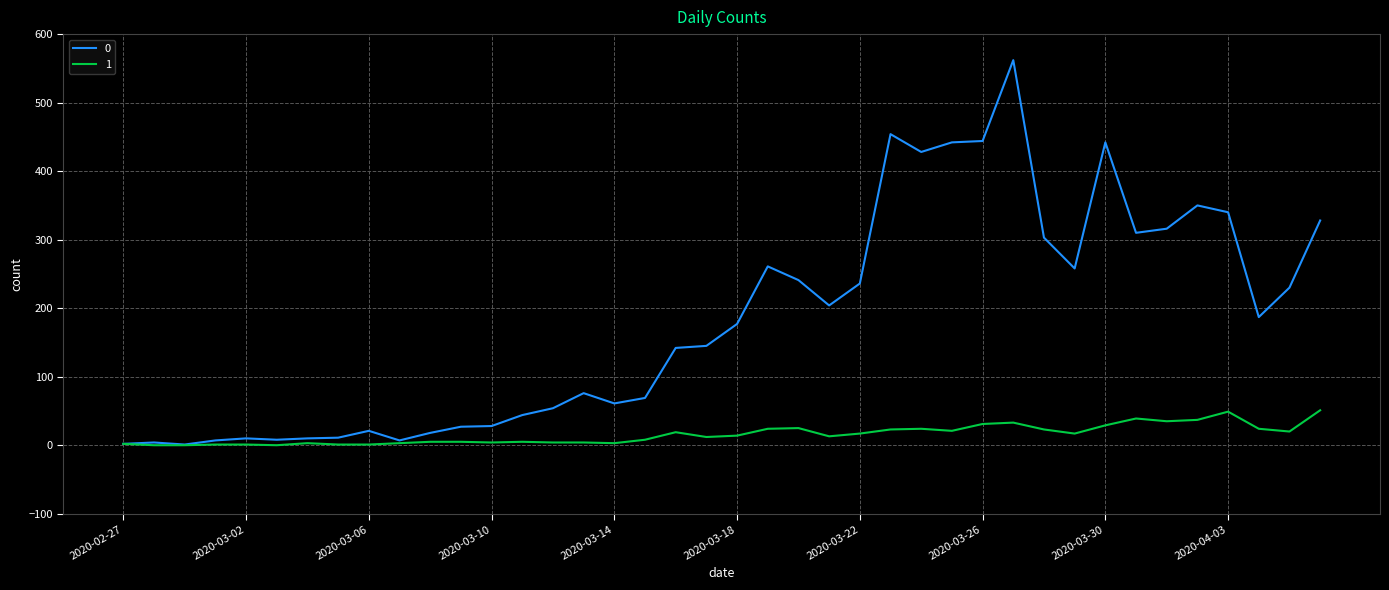

What is the maximum value shown in the chart?

562